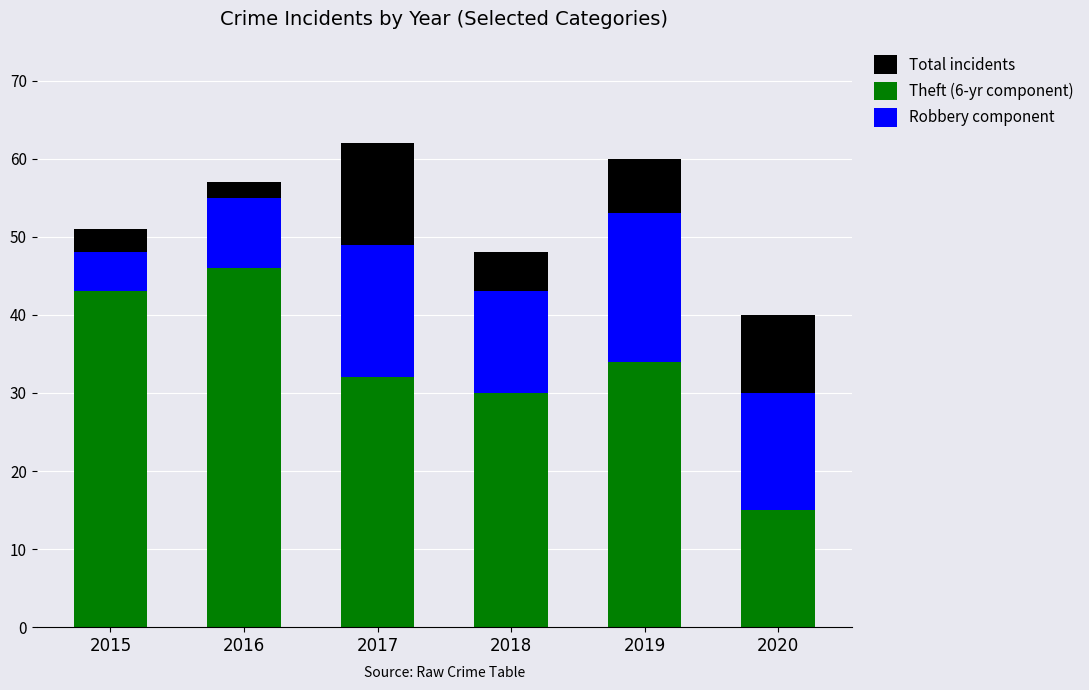

How many Robbery component values are between 9 and 17?

4